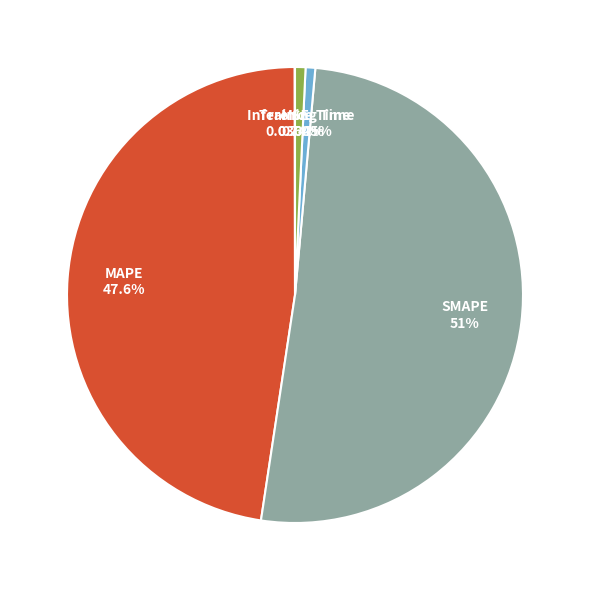

To the nearest percent, what is the average slice percentage?

20%